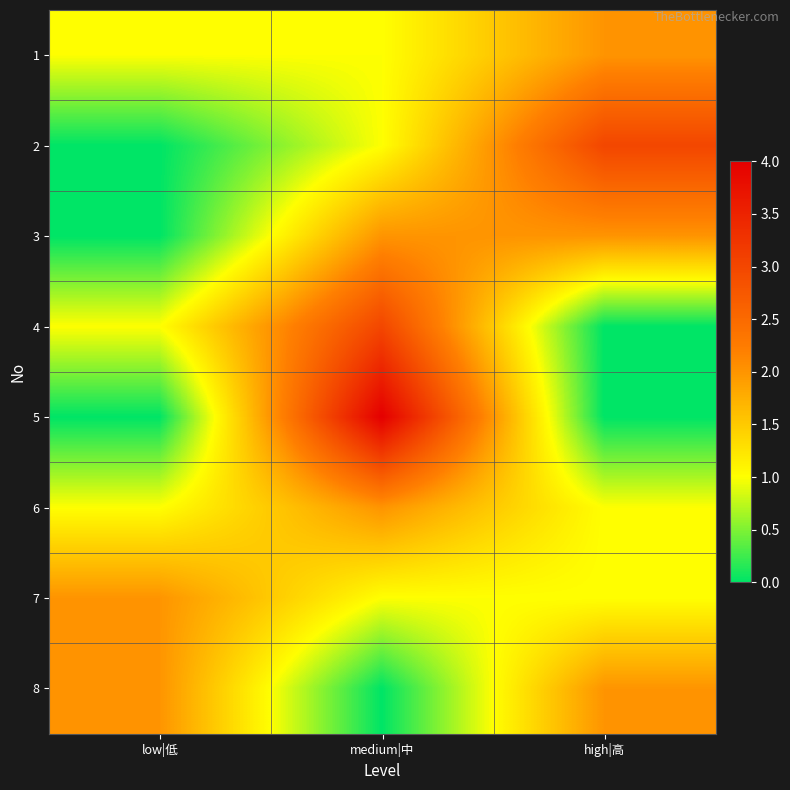

Reading left to right, what are all the values shown in this chart?

1: low|低=1	medium|中=1	high|高=2
2: low|低=0	medium|中=1	high|高=3
3: low|低=0	medium|中=2	high|高=2
4: low|低=1	medium|中=3	high|高=0
5: low|低=0	medium|中=4	high|高=0
6: low|低=1	medium|中=2	high|高=1
7: low|低=2	medium|中=1	high|高=1
8: low|低=2	medium|中=0	high|高=2